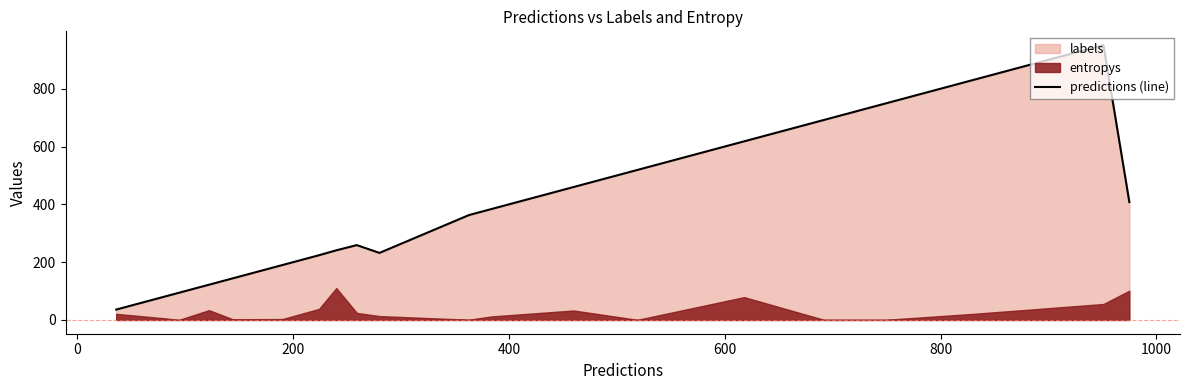

What is the minimum value for predictions (line)?

36